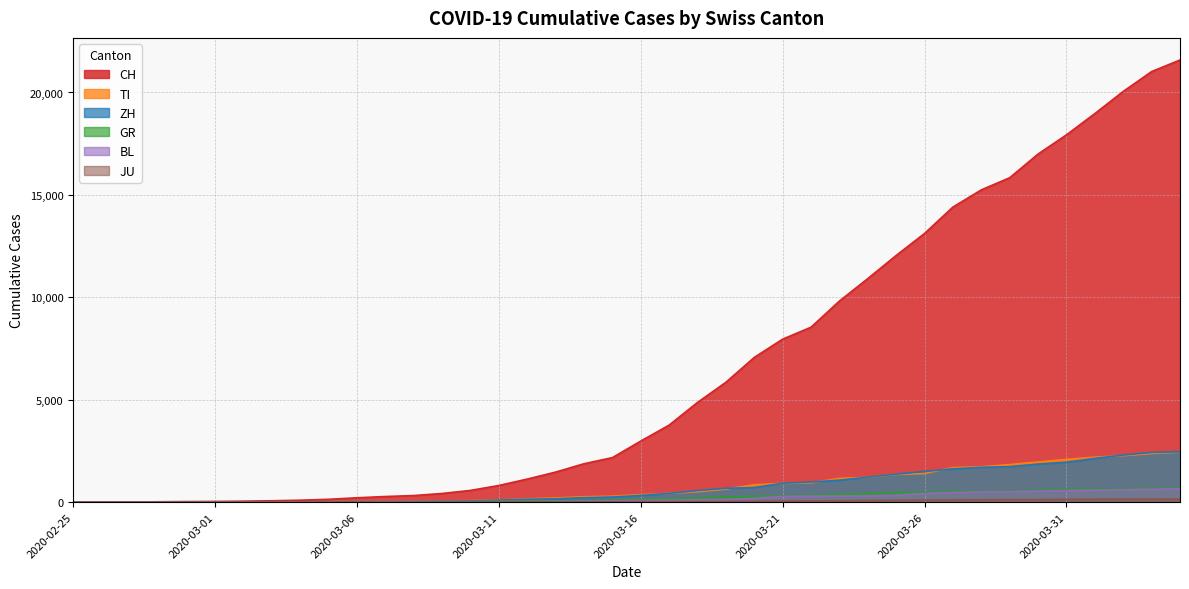

Where is TI nearest to the value 1221?

2020-03-24